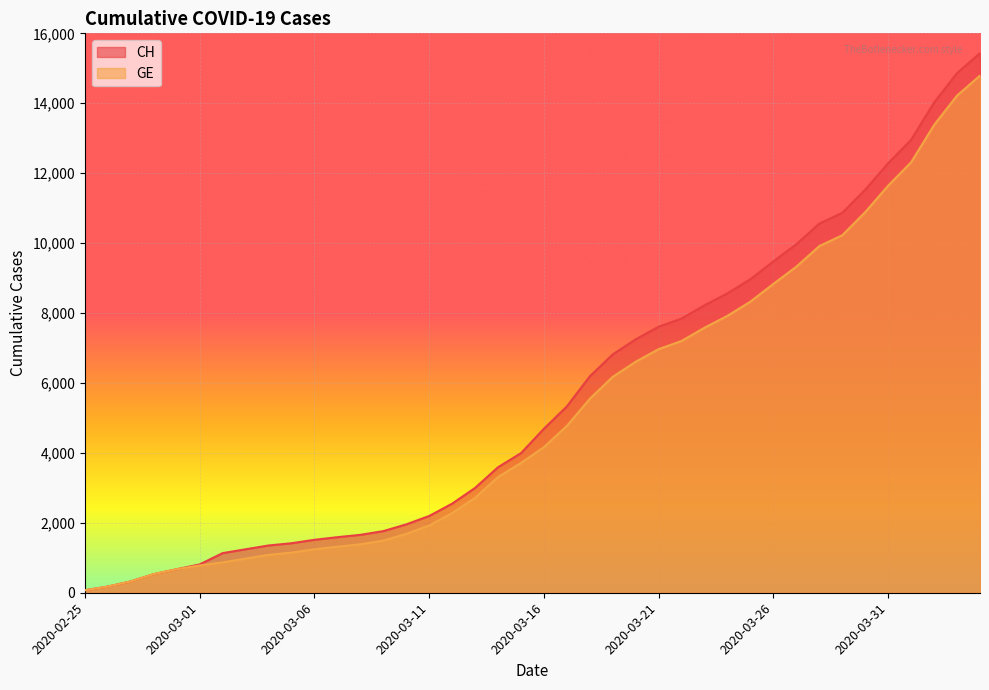

Between 2020-03-18 and 2020-03-01, which is larger?

2020-03-18